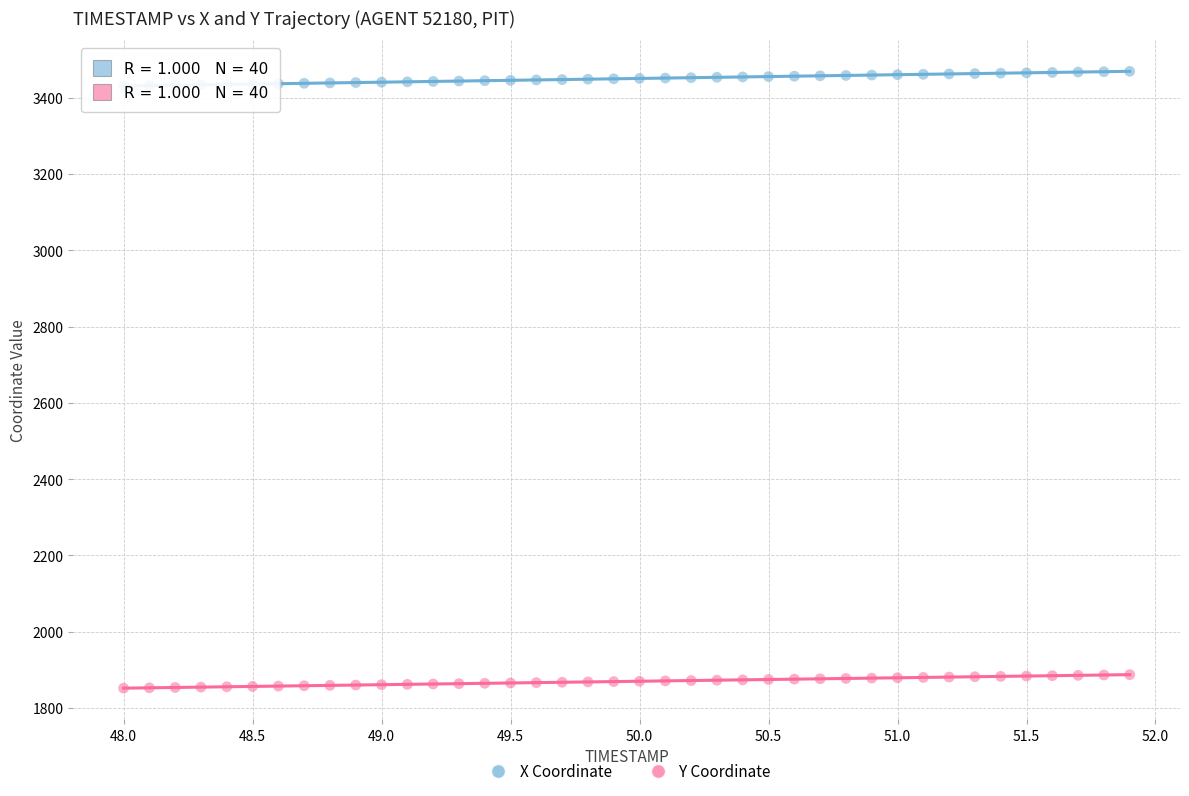

Which series reaches the maximum Y coordinate?

X Coordinate